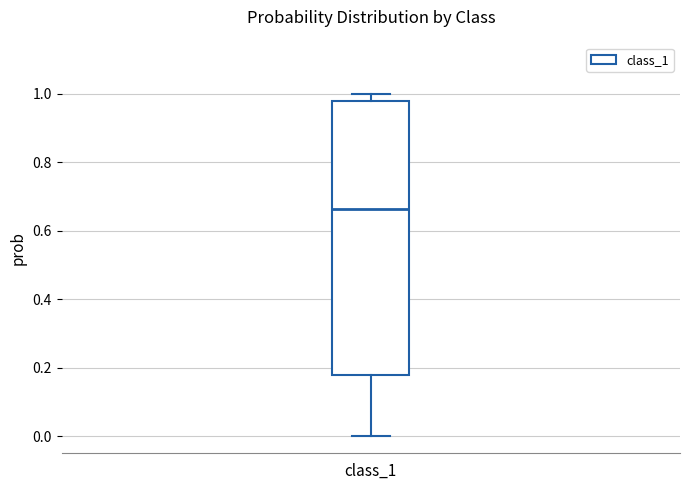

Transcribe this box plot: give where the median line is, the range the box spans, and where the two whiskers end, as read against the y-axis. The values are not printed on the chart, so give them approximately, as read against the axis.

median 0.66, box 0.18 to 0.98, whiskers 0.00 to 1.00